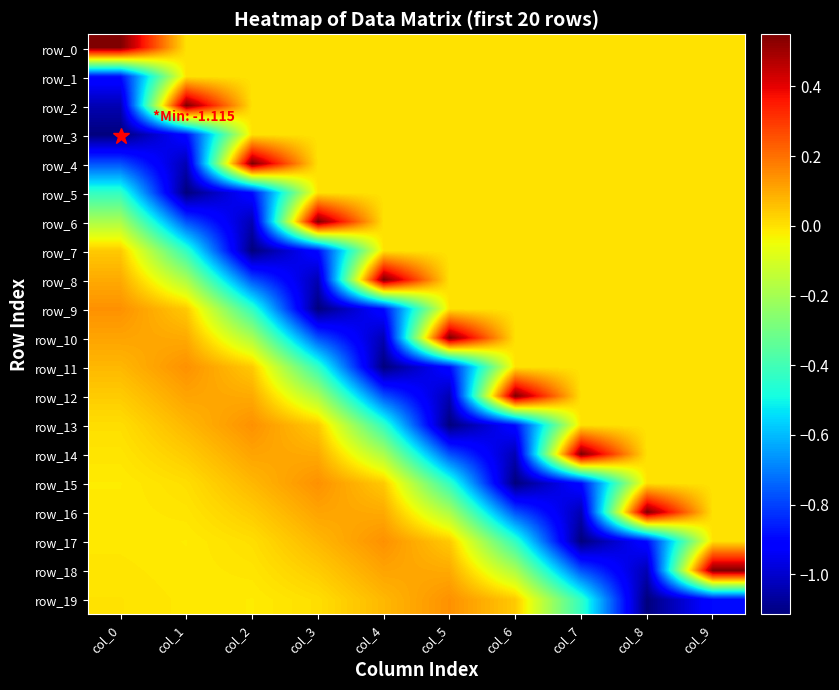

List the labels in order of row_17 value, smallest first.

col_7, col_8, col_6, col_1, col_0, col_9, col_2, col_5, col_3, col_4